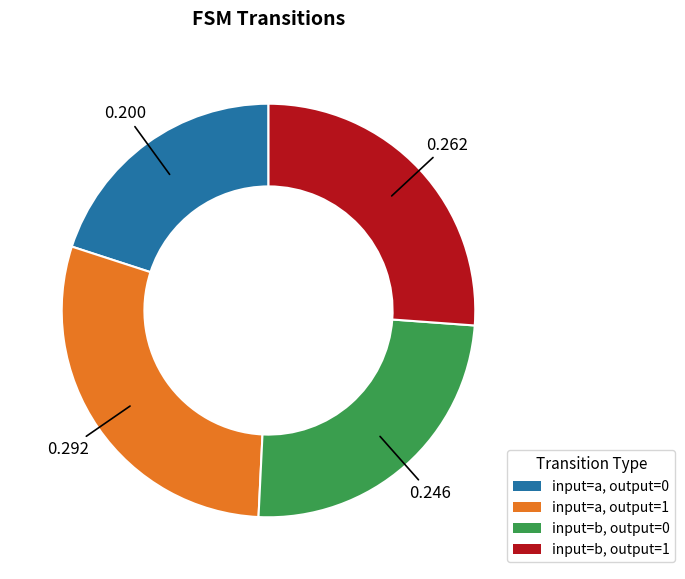

Is there a majority slice in this chart?

No